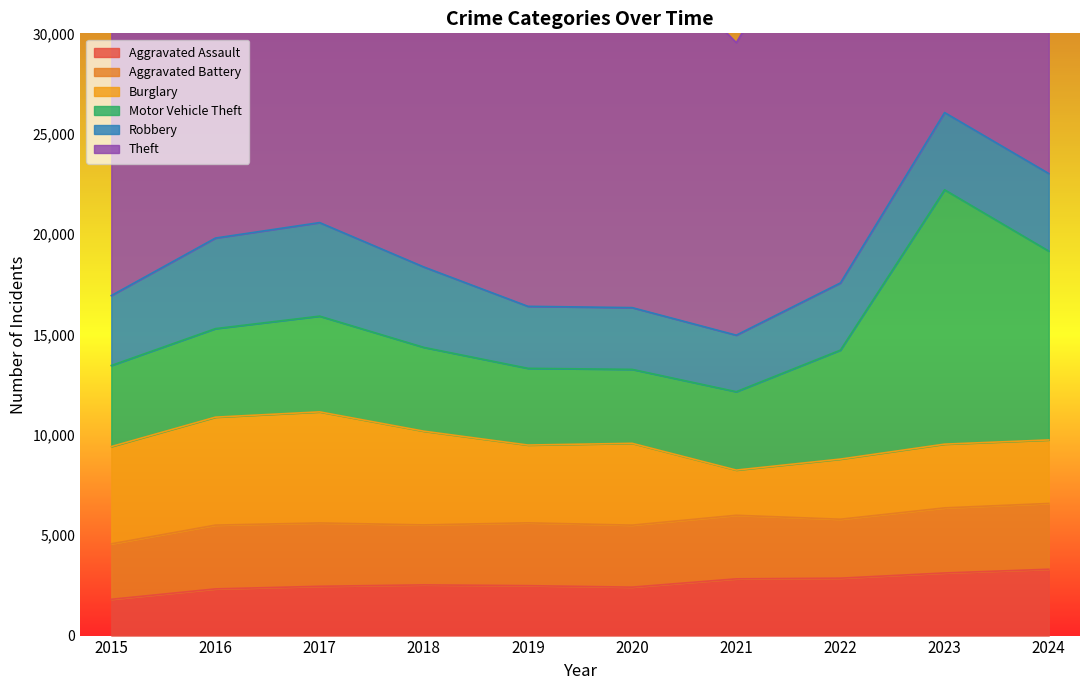

At which category is the sum across all series the highest?

2023